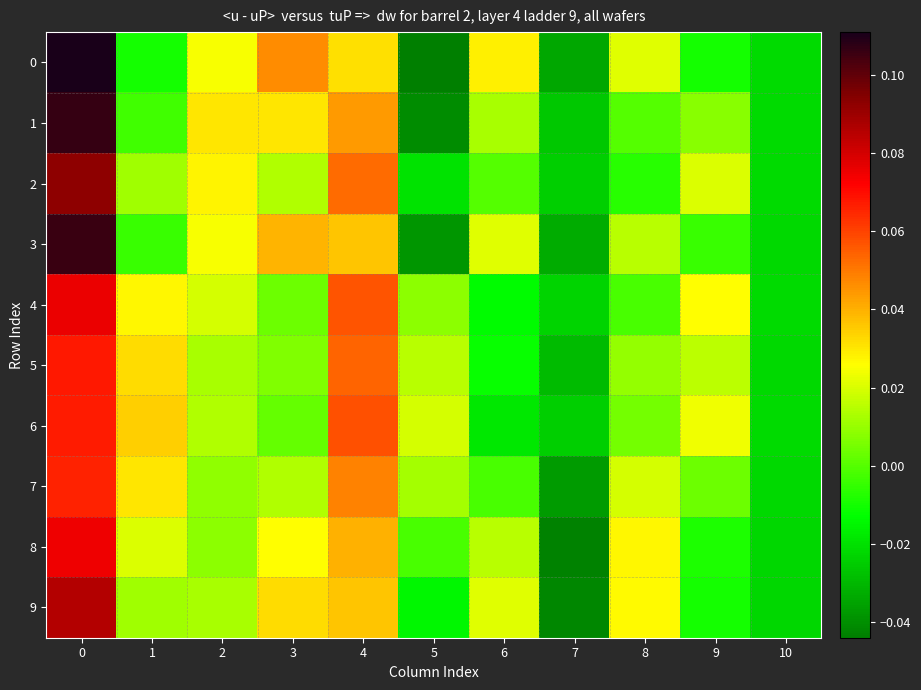

Reading left to right, list all the values displayed in this chart.

0: 0=0.1	1=-0.0	2=0.0	3=0.0	4=0.0	5=-0.0	6=0.0	7=-0.0	8=0.0	9=-0.0	10=-0.0
1: 0=0.1	1=-0.0	2=0.0	3=0.0	4=0.0	5=-0.0	6=0.0	7=-0.0	8=0.0	9=0.0	10=-0.0
2: 0=0.1	1=0.0	2=0.0	3=0.0	4=0.1	5=-0.0	6=0.0	7=-0.0	8=-0.0	9=0.0	10=-0.0
3: 0=0.1	1=-0.0	2=0.0	3=0.0	4=0.0	5=-0.0	6=0.0	7=-0.0	8=0.0	9=-0.0	10=-0.0
4: 0=0.1	1=0.0	2=0.0	3=0.0	4=0.1	5=0.0	6=-0.0	7=-0.0	8=-0.0	9=0.0	10=-0.0
5: 0=0.1	1=0.0	2=0.0	3=0.0	4=0.1	5=0.0	6=-0.0	7=-0.0	8=0.0	9=0.0	10=-0.0
6: 0=0.1	1=0.0	2=0.0	3=0.0	4=0.1	5=0.0	6=-0.0	7=-0.0	8=0.0	9=0.0	10=-0.0
7: 0=0.1	1=0.0	2=0.0	3=0.0	4=0.0	5=0.0	6=-0.0	7=-0.0	8=0.0	9=0.0	10=-0.0
8: 0=0.1	1=0.0	2=0.0	3=0.0	4=0.0	5=-0.0	6=0.0	7=-0.0	8=0.0	9=-0.0	10=-0.0
9: 0=0.1	1=0.0	2=0.0	3=0.0	4=0.0	5=-0.0	6=0.0	7=-0.0	8=0.0	9=-0.0	10=-0.0